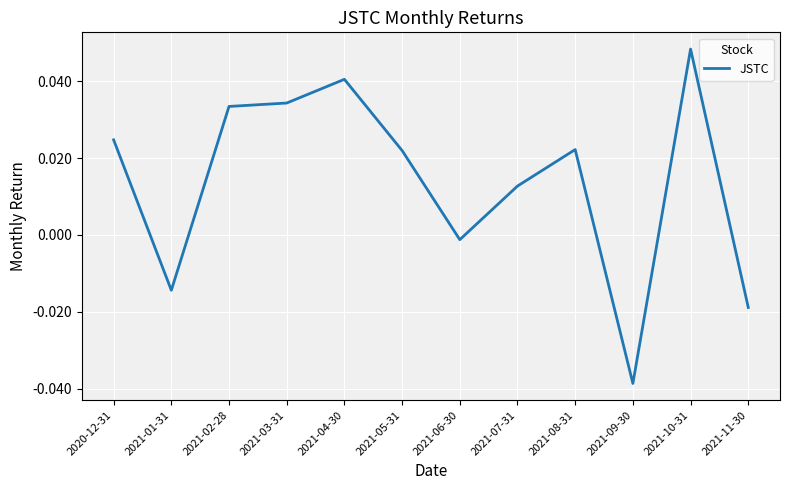

Which category has the lowest value across all series?

2021-09-30